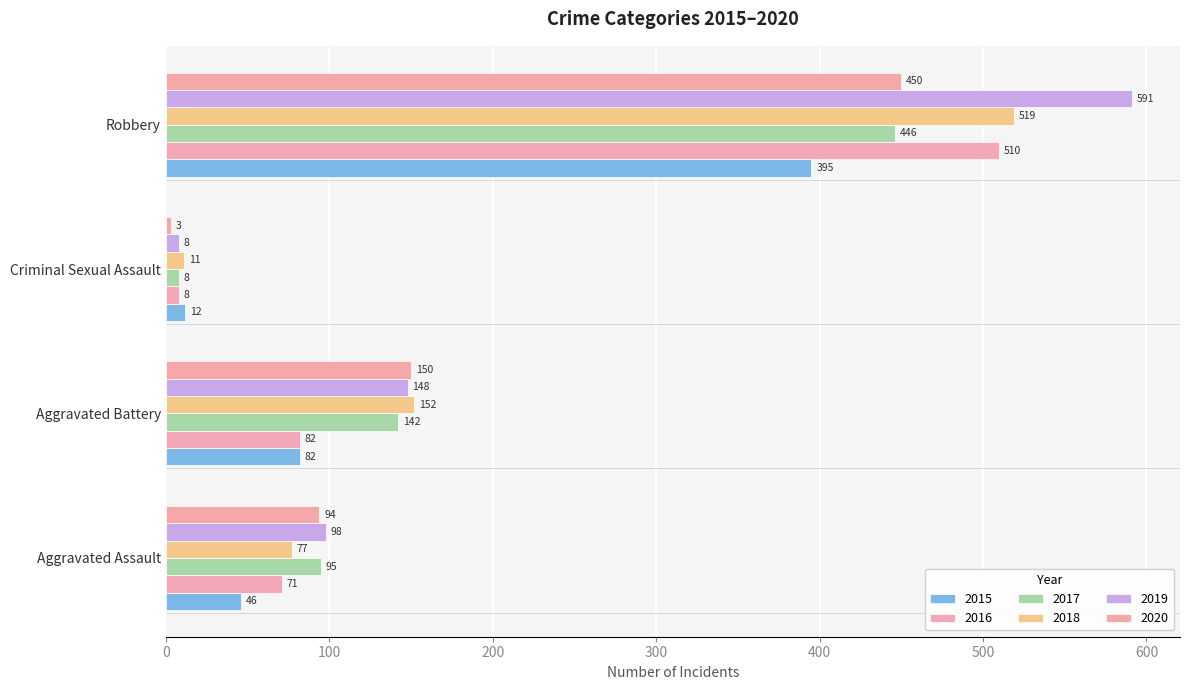

Is the value of 2020 at Robbery greater than the value of 2019 at Aggravated Assault?

Yes